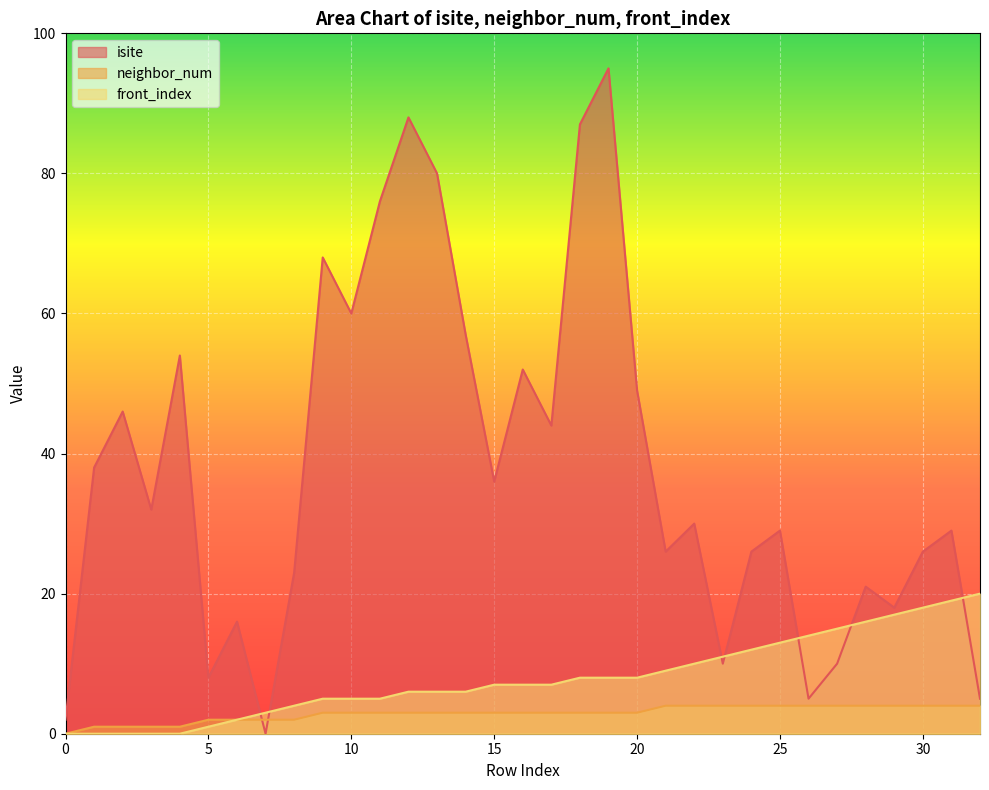

True or false: front_index and neighbor_num intersect in this chart.

False